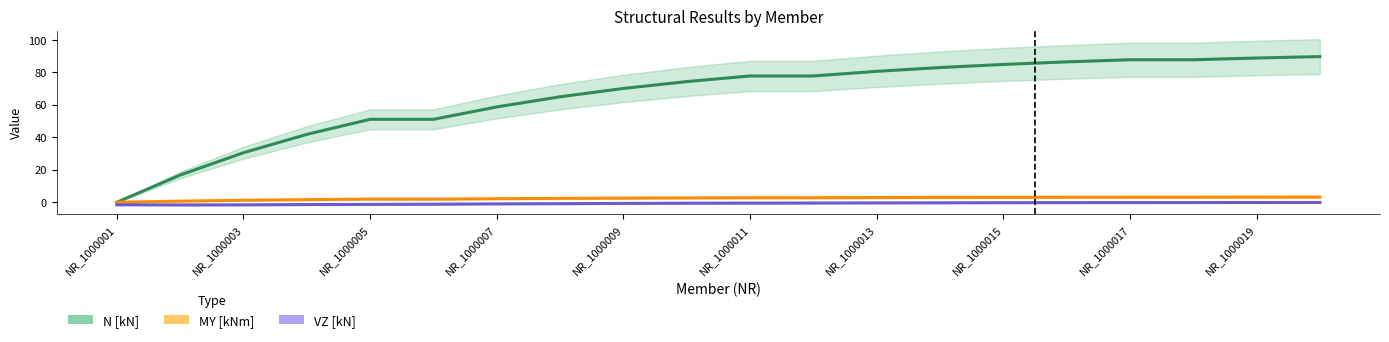

How many values in the MY [kNm] series are below 2?

6